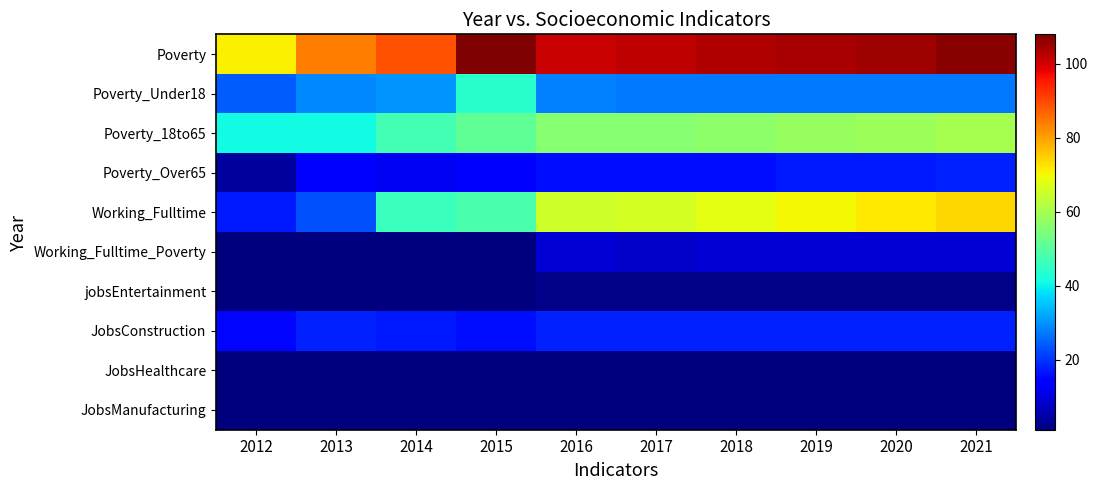

Reading left to right, what are all the values shown in this chart?

Poverty: 2012=71	2013=84	2014=89	2015=108	2016=101	2017=102	2018=103	2019=104	2020=105	2021=107
Poverty_Under18: 2012=24	2013=29	2014=30	2015=44	2016=28	2017=27	2018=27	2019=27	2020=27	2021=27
Poverty_18to65: 2012=41	2013=41	2014=47	2015=51	2016=56	2017=56	2018=57	2019=58	2020=59	2021=60
Poverty_Over65: 2012=4	2013=13	2014=12	2015=13	2016=16	2017=16	2018=16	2019=17	2020=17	2021=18
Working_Fulltime: 2012=17	2013=23	2014=46	2015=48	2016=65	2017=66	2018=68	2019=70	2020=72	2021=74
Working_Fulltime_Poverty: 2012=1	2013=1	2014=1	2015=1	2016=9	2017=8	2018=9	2019=9	2020=9	2021=9
jobsEntertainment: 2012=1	2013=1	2014=1	2015=1	2016=2	2017=2	2018=2	2019=2	2020=2	2021=2
JobsConstruction: 2012=15	2013=18	2014=17	2015=16	2016=18	2017=18	2018=18	2019=18	2020=18	2021=18
JobsHealthcare: 2012=1	2013=1	2014=1	2015=1	2016=1	2017=1	2018=1	2019=1	2020=1	2021=1
JobsManufacturing: 2012=1	2013=1	2014=1	2015=1	2016=1	2017=1	2018=1	2019=1	2020=1	2021=1